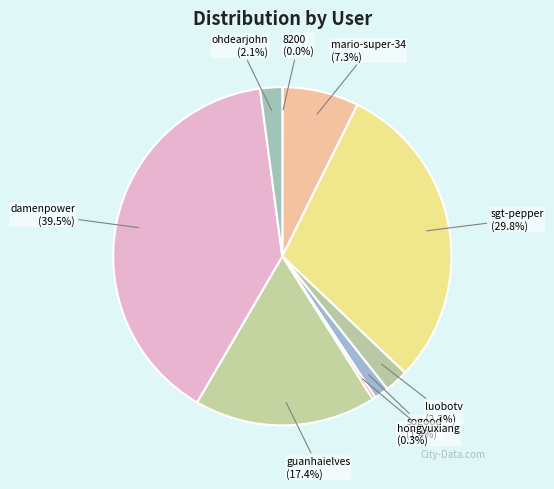

What percentage is NOT represented by guanhaielves (17.4%)?

82.6%